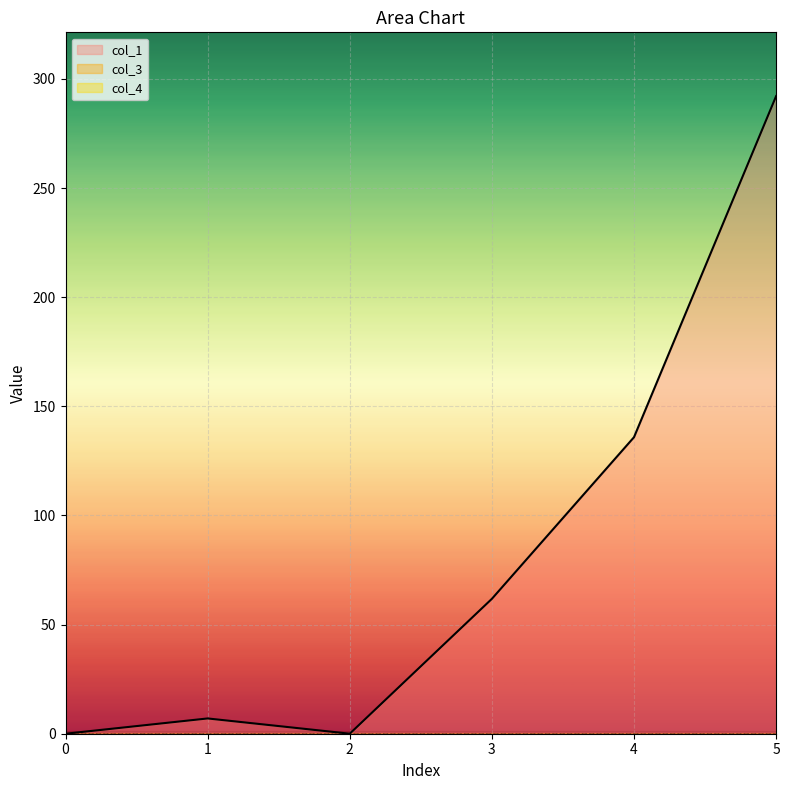

Rank the categories by col_4 value from highest to lowest.

0, 1, 2, 3, 4, 5